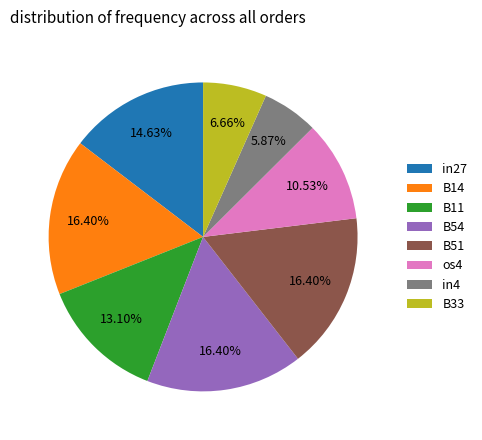

What is the smallest slice in the pie chart?

in4